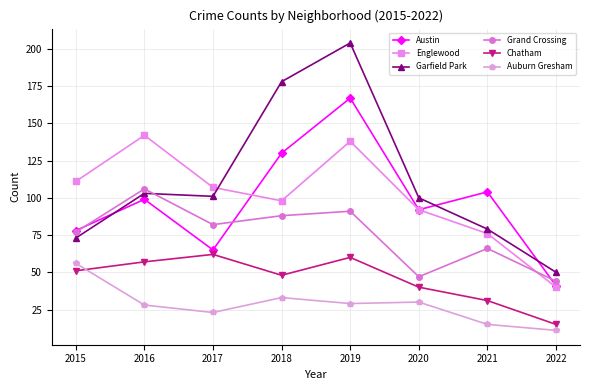

Where is the first local minimum for Auburn Gresham?

2017